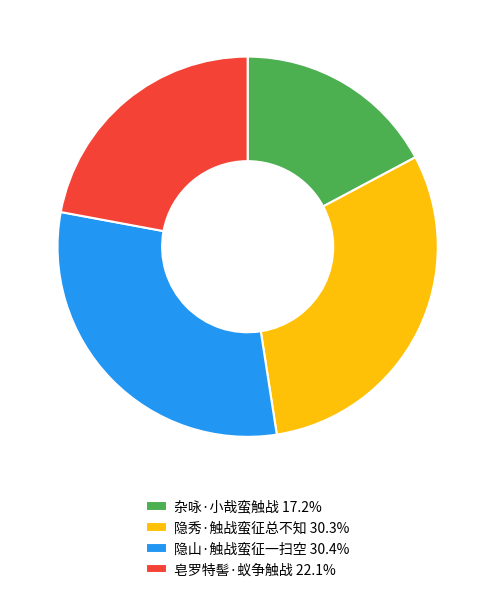

Do 皂罗特髻·蚁争触战 22.1% and 隐山·触战蛮征一扫空 30.4% together represent more than half of the pie?

Yes